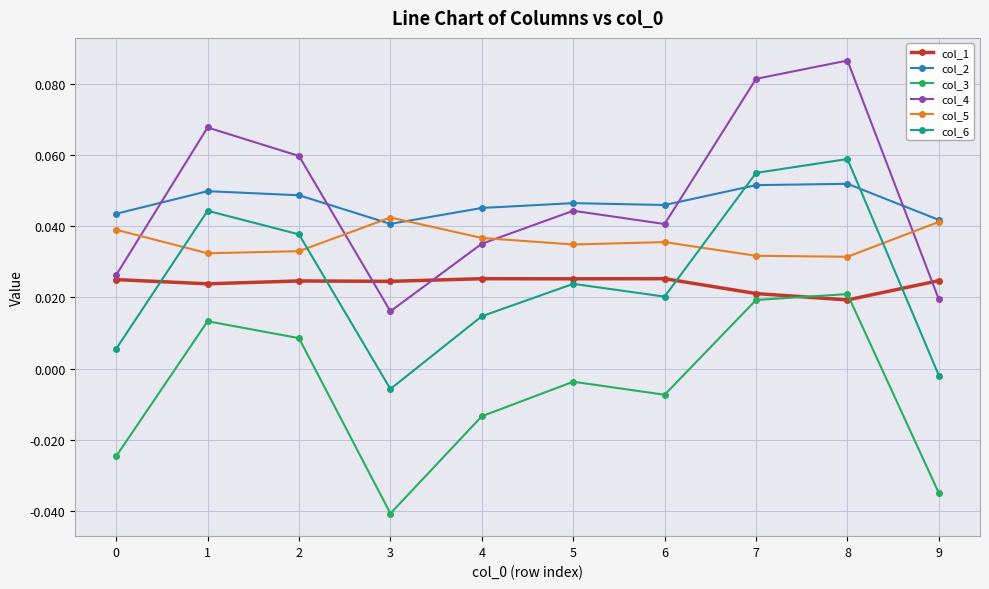

How many times do col_6 and col_5 cross each other?

4